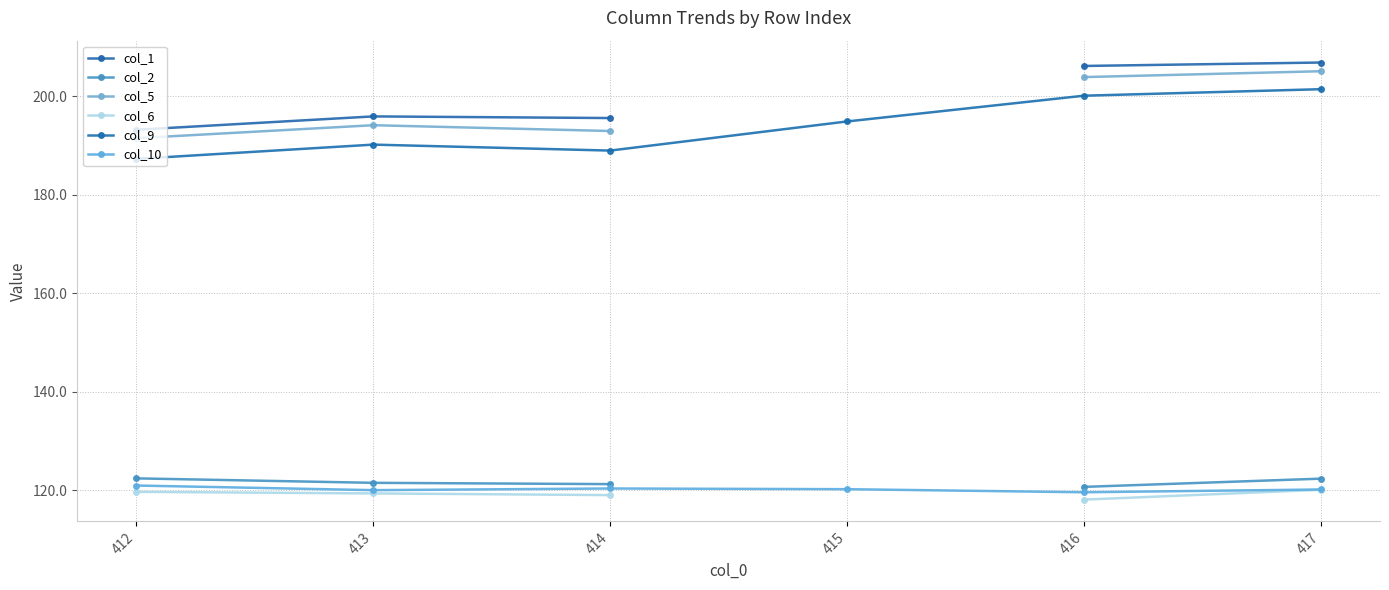

Between 413 and 415, which is larger?

415